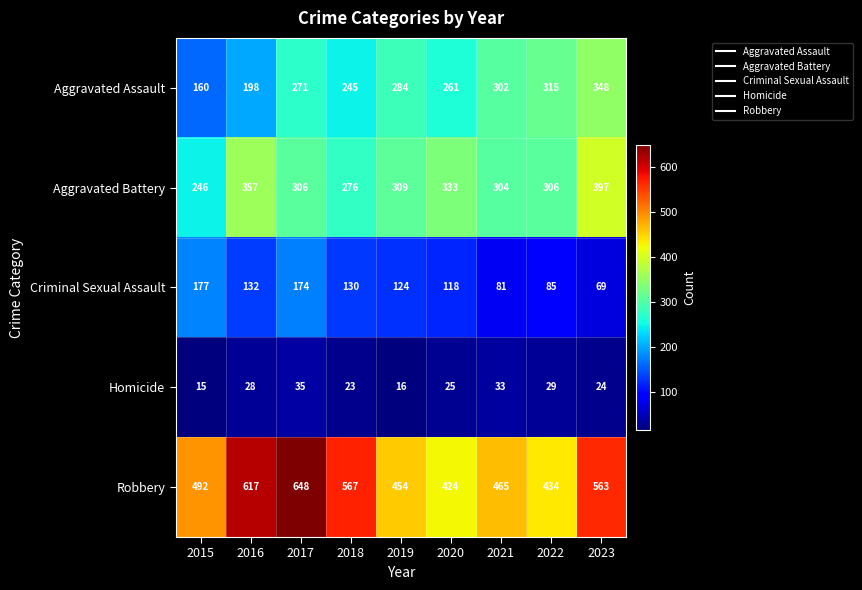

Is it true that Homicide equals 28 at 2016?

True